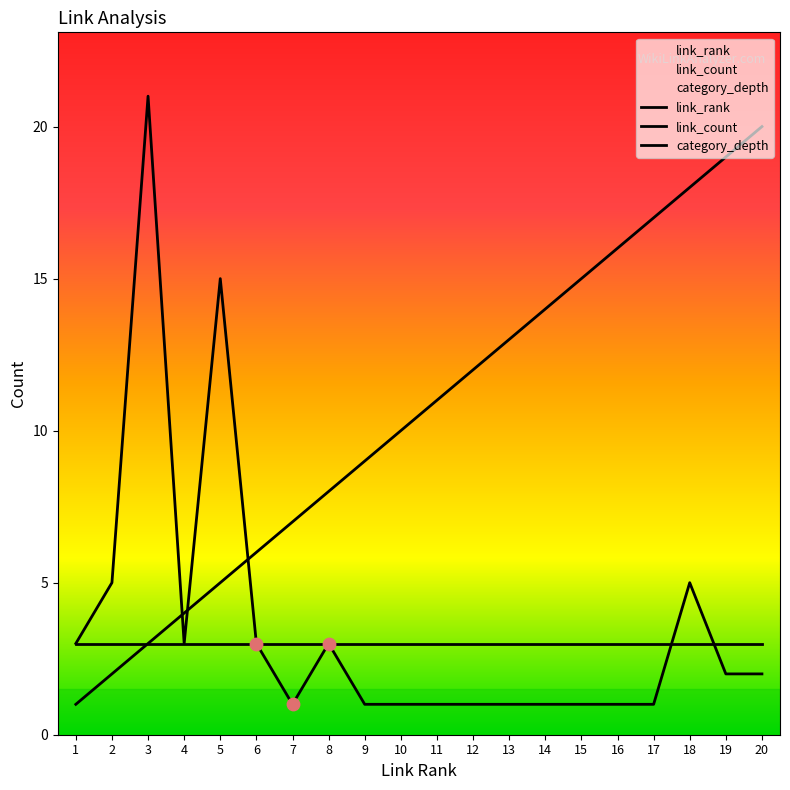

Is the value of link_rank at 7 greater than the value of link_count at 8?

Yes